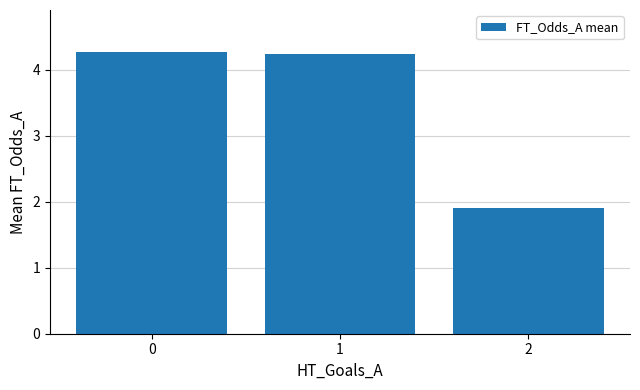

What is the greatest value displayed?

4.3